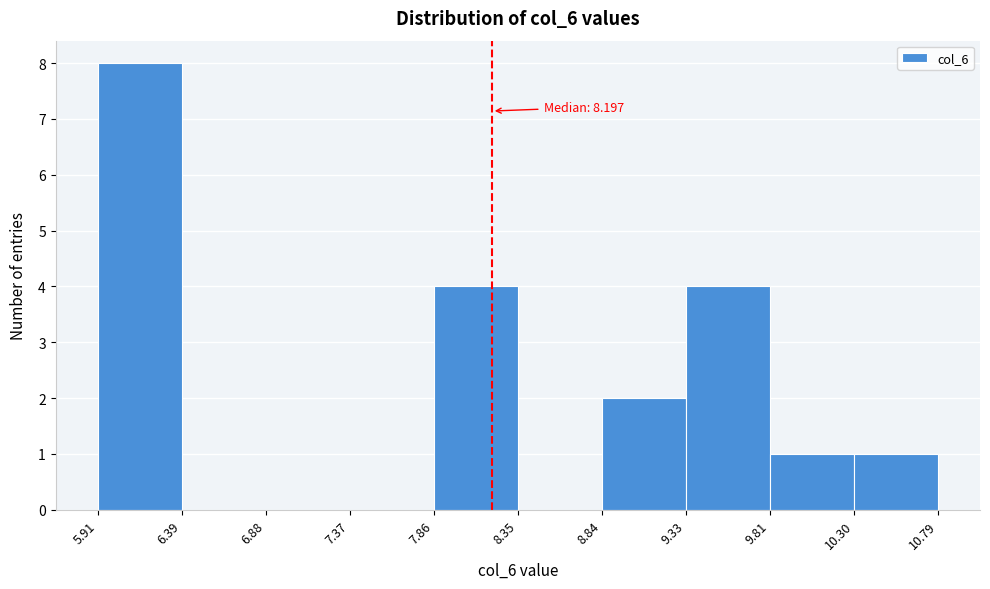

Which range on the x-axis has the tallest bar?

5.91 to 6.39